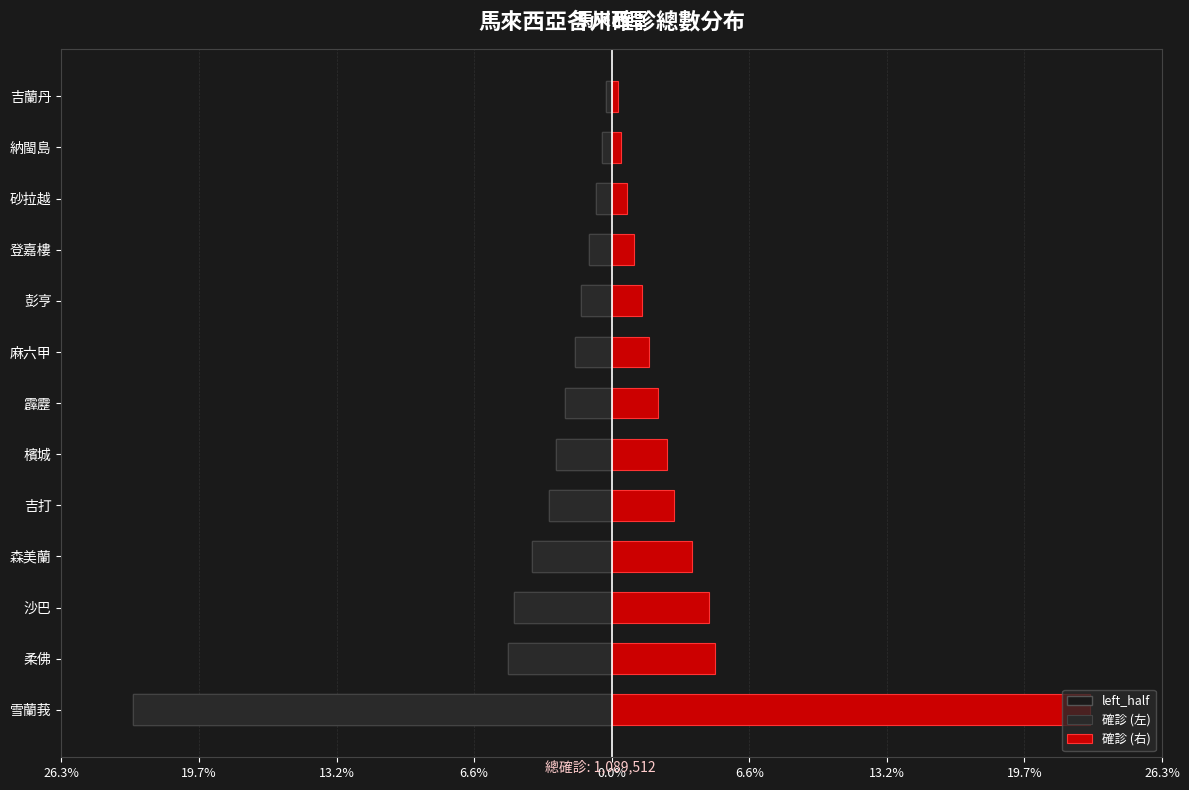

What is the difference between the second highest and minimum values in the left_half series?

244500.5